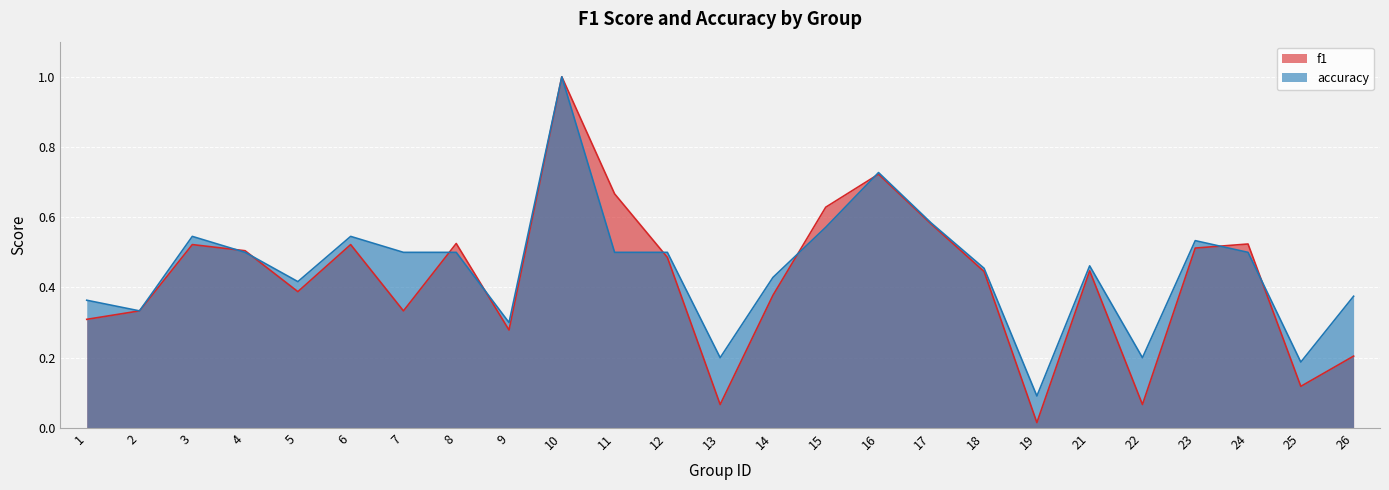

At which category is the sum across all series the highest?

10